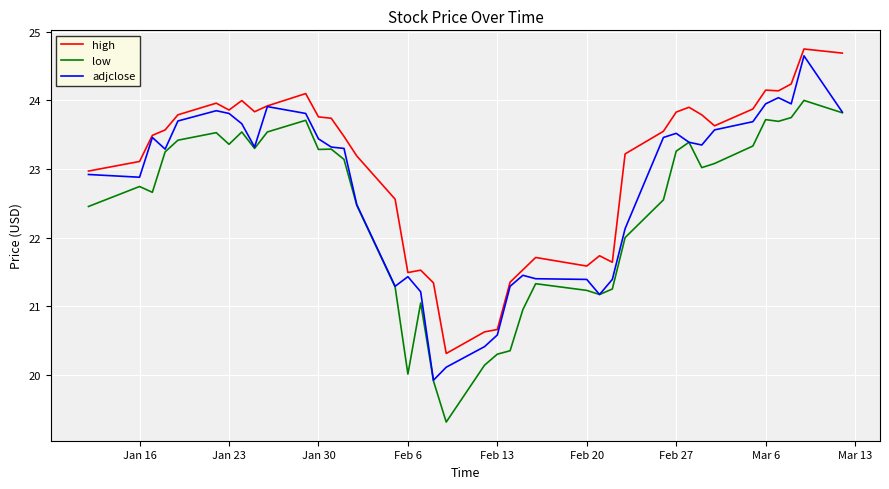

What is the minimum value shown in the chart?

19.3